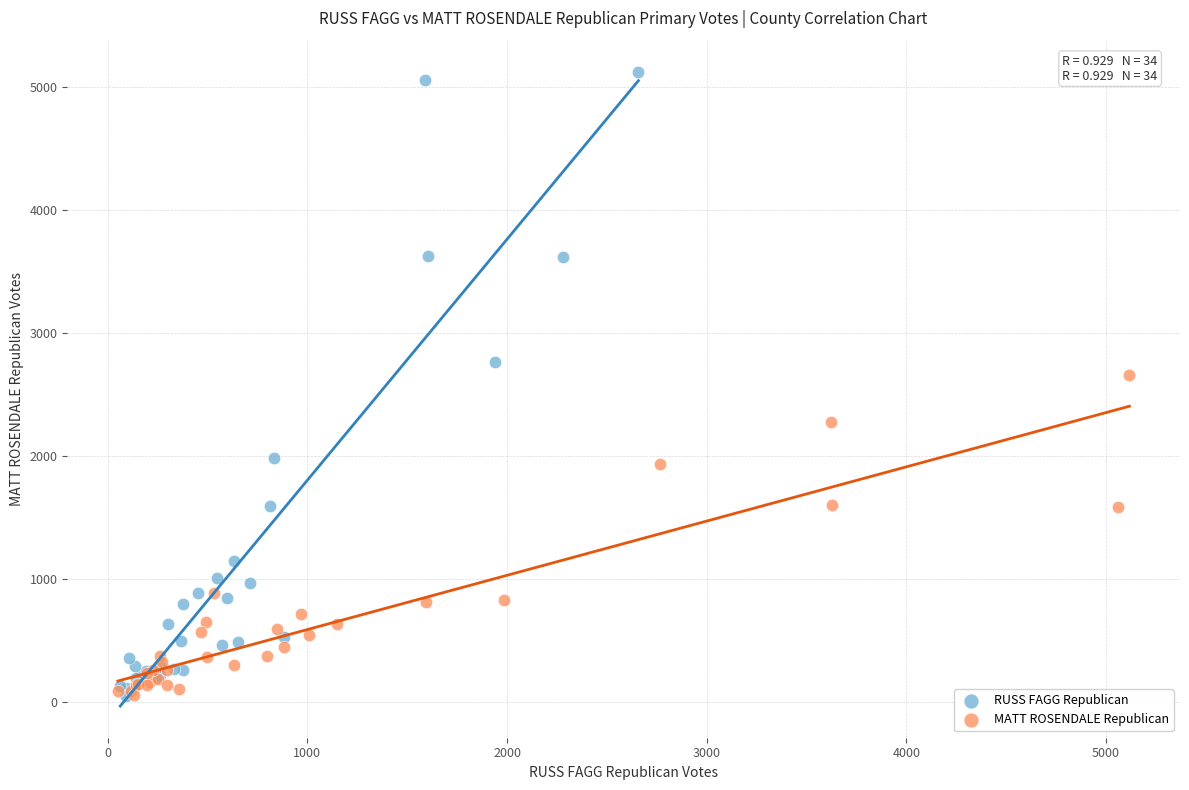

Which series contains the highest Y value?

RUSS FAGG Republican